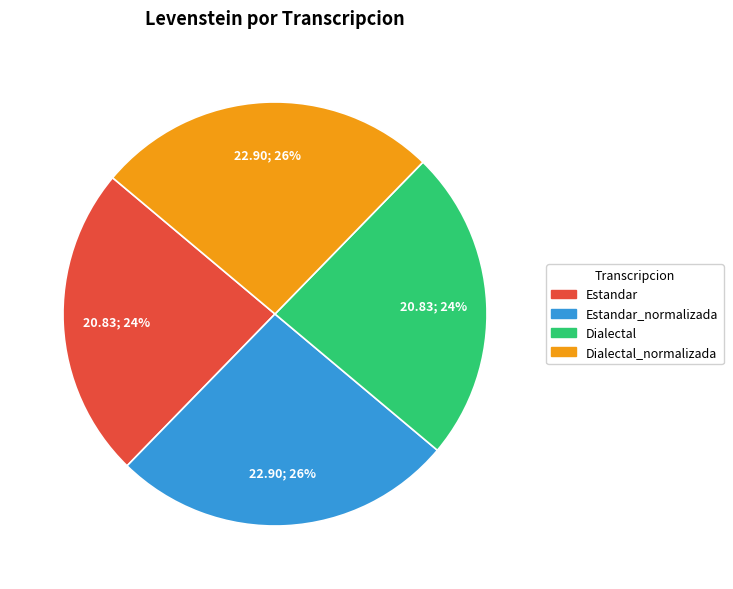

To the nearest percent, what is the average slice percentage?

25%